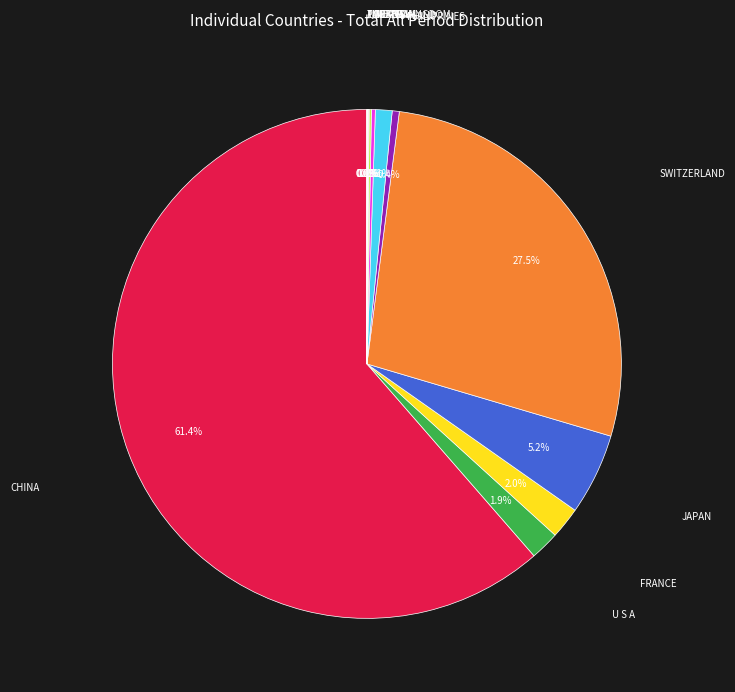

Is there a majority slice in this chart?

Yes